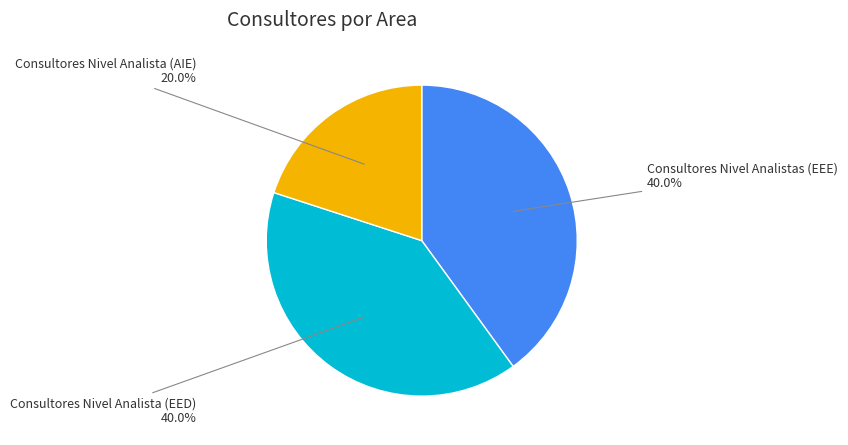

Does any single category account for the majority?

No